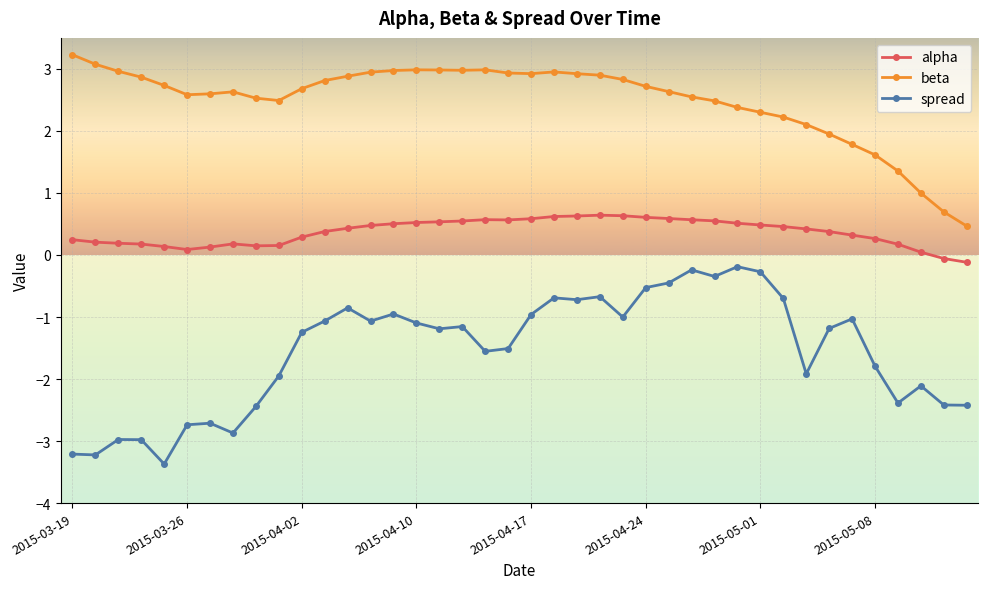

Which series has the largest range (max minus min)?

spread